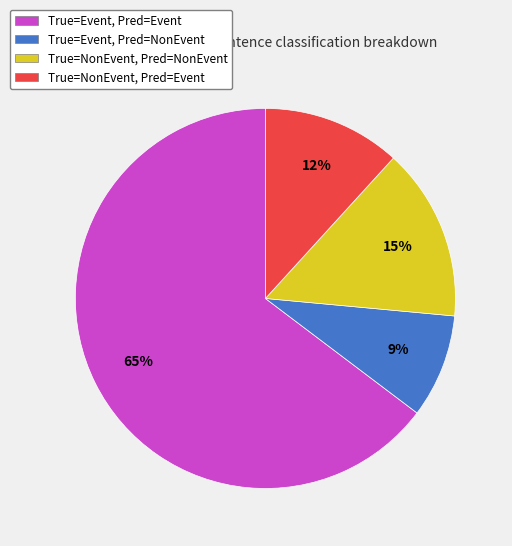

How many segments does this pie chart have?

4